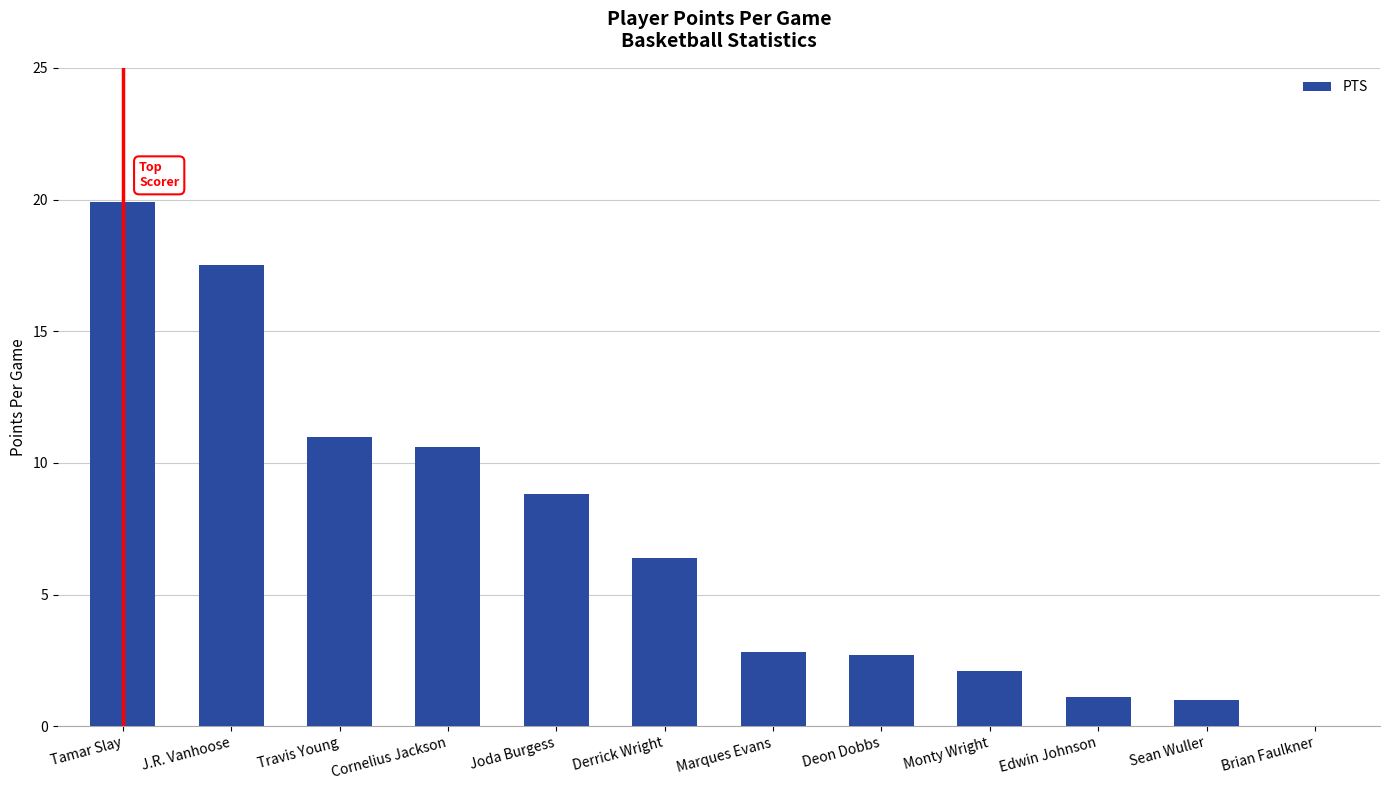

What is the sum of all values?

83.9